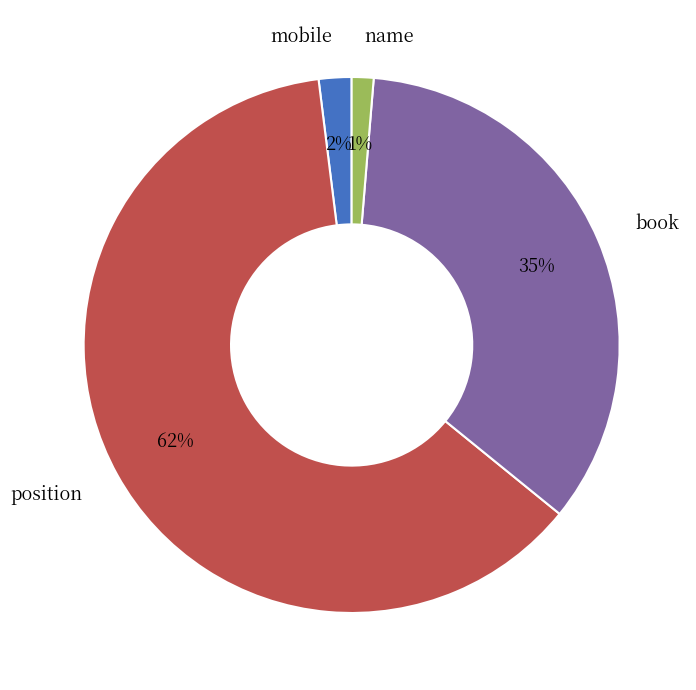

To the nearest percent, what is the combined percentage of mobile and book?

37%